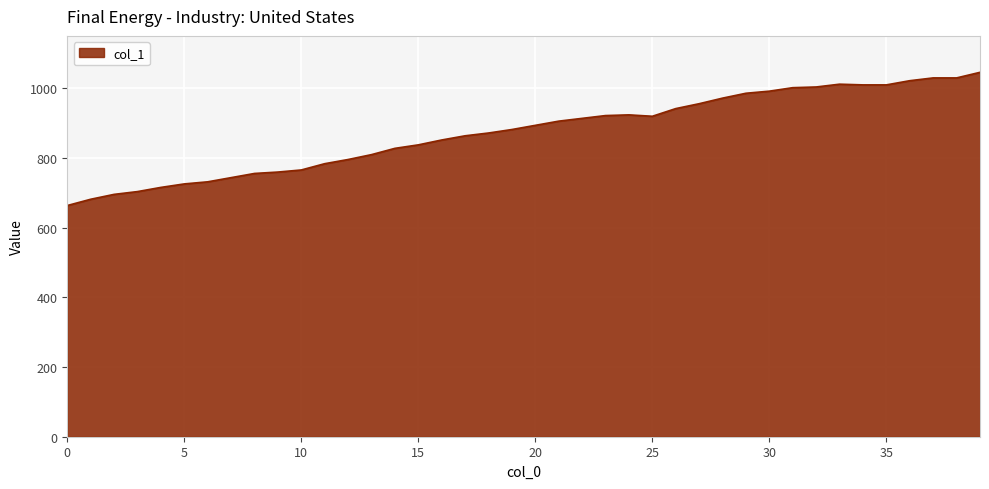

What is the minimum value shown in the chart?

663